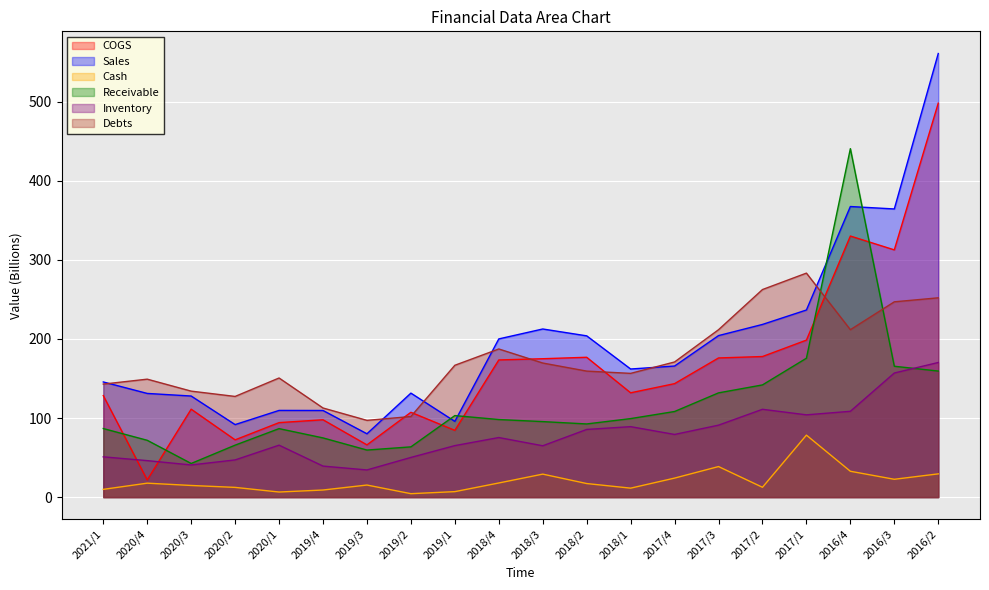

Between 2017/4 and 2020/4, which is larger?

2017/4